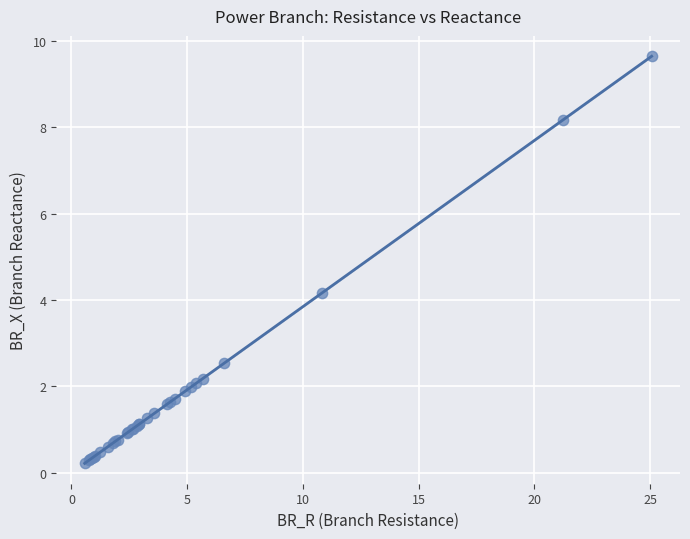

What Y value in the scatter plot is closest to 4?

4.2